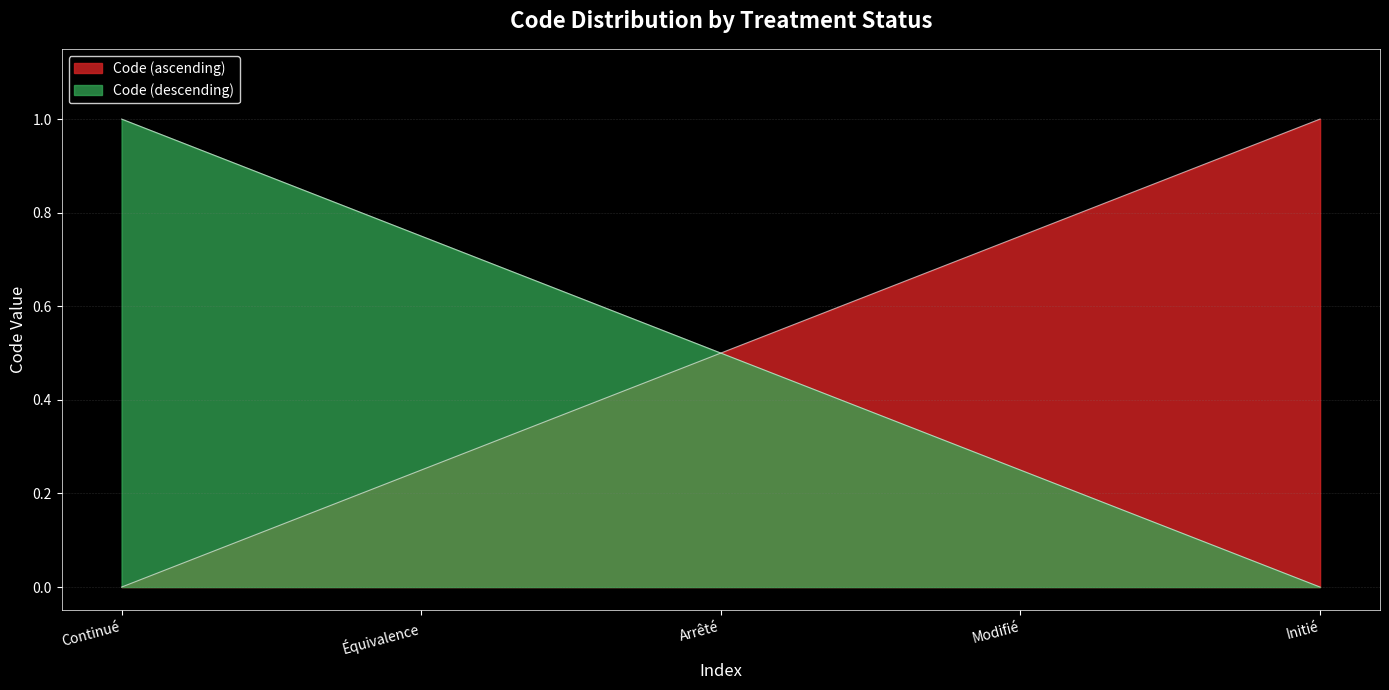

What is the change in value from Continué to Modifié?

+0.8